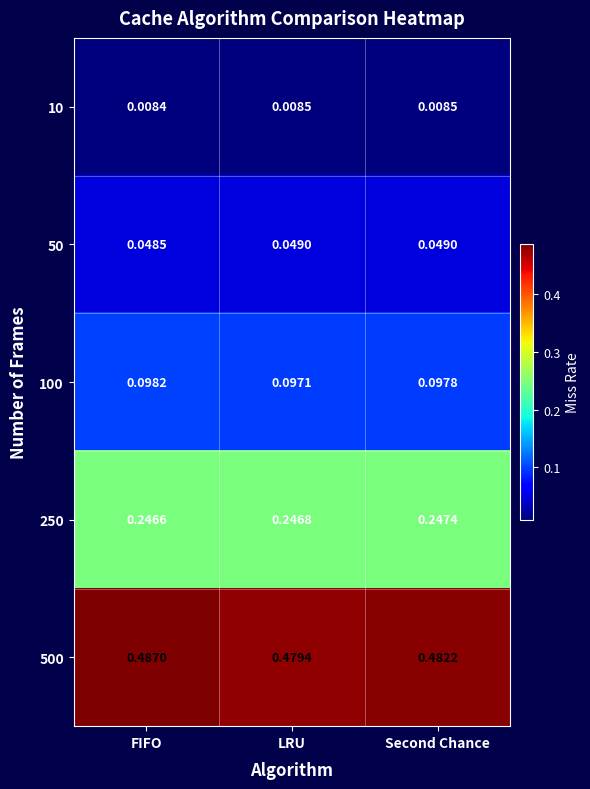

What is the total value across all series at LRU?

0.9